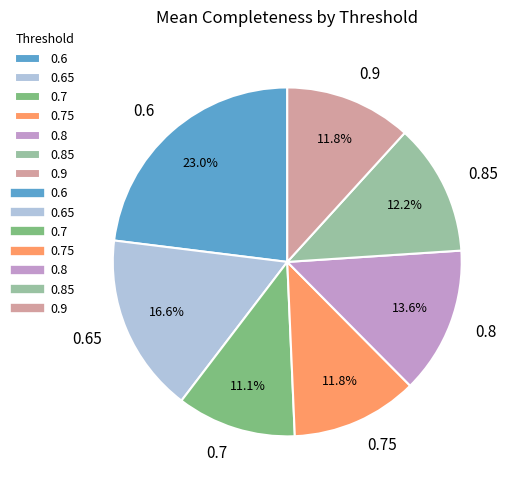

How much of the chart is everything except 0.75?

88.2%